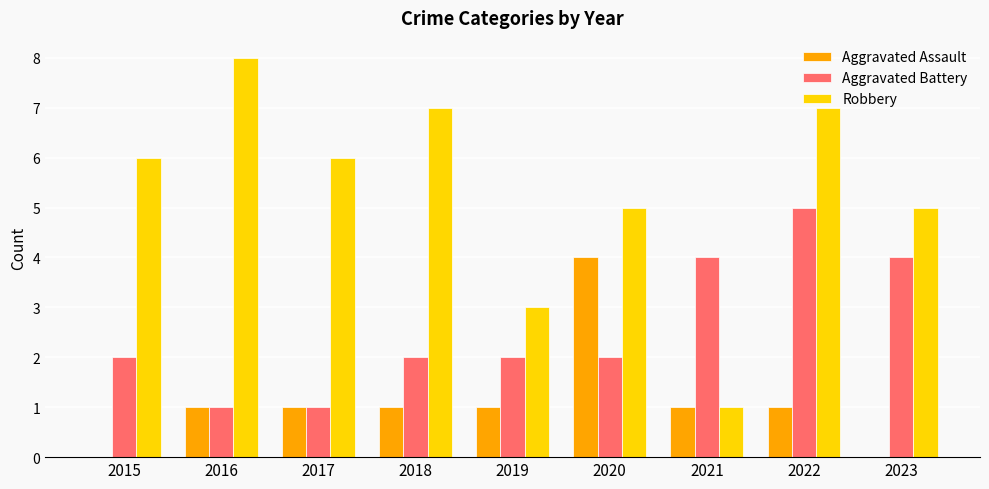

Count the number of data series in this chart.

3